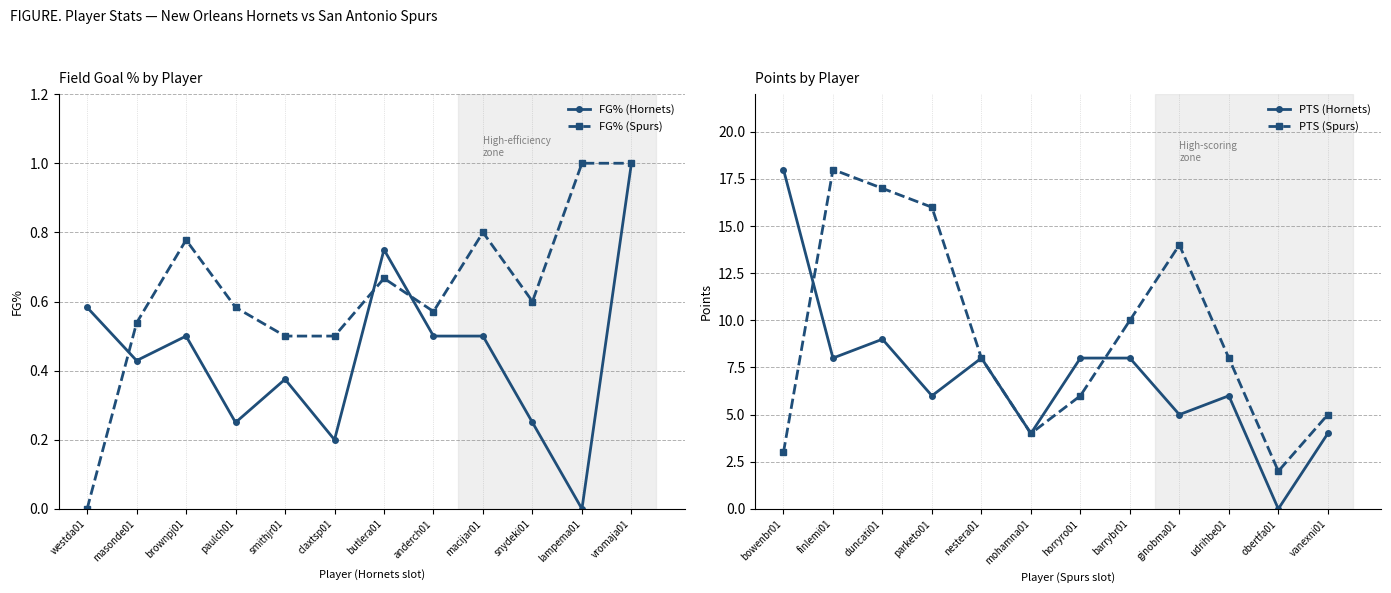

Count the number of data series in this chart.

4